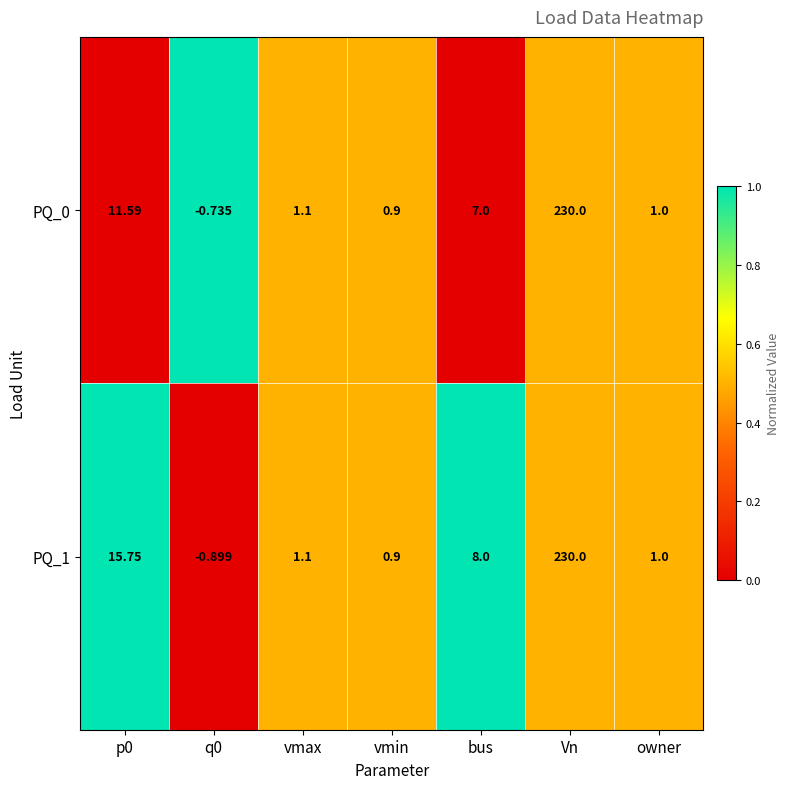

Which series has the widest spread of values?

PQ_1